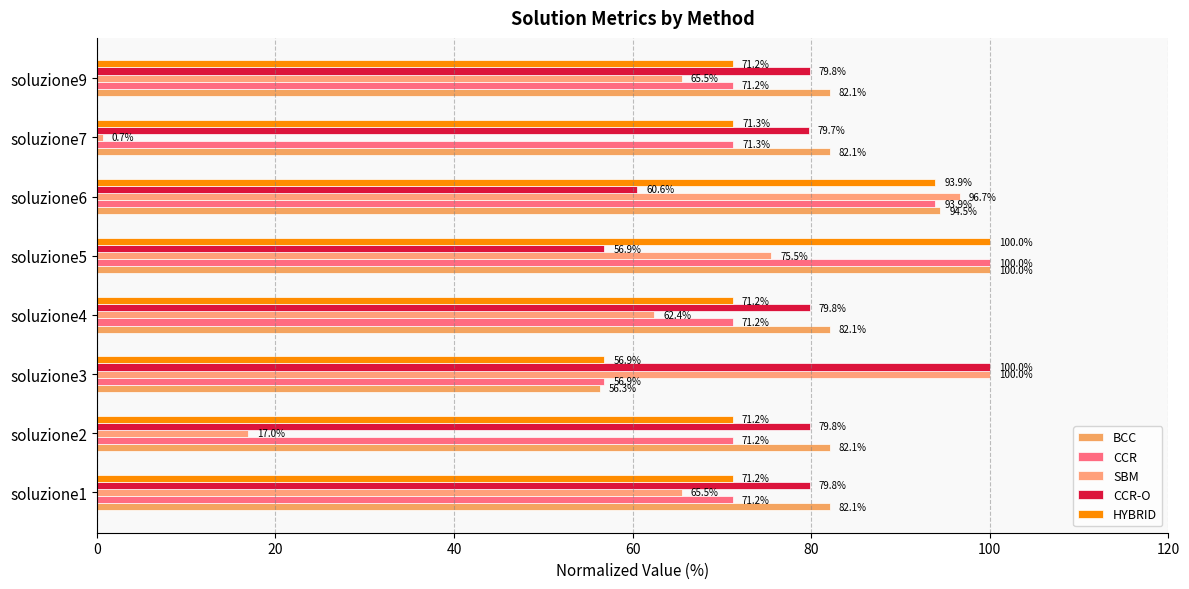

At which category is the sum across all series the highest?

soluzione6